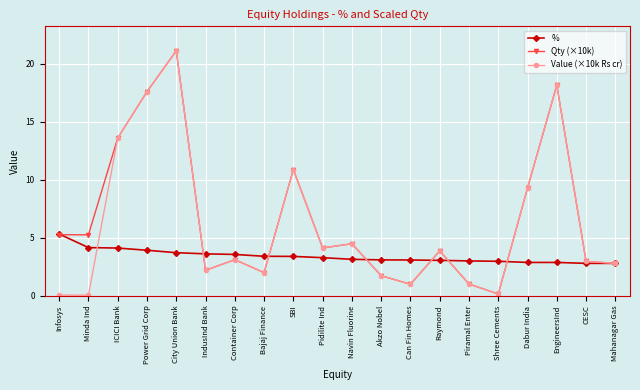

What is the minimum value for Qty (×10k)?

0.2